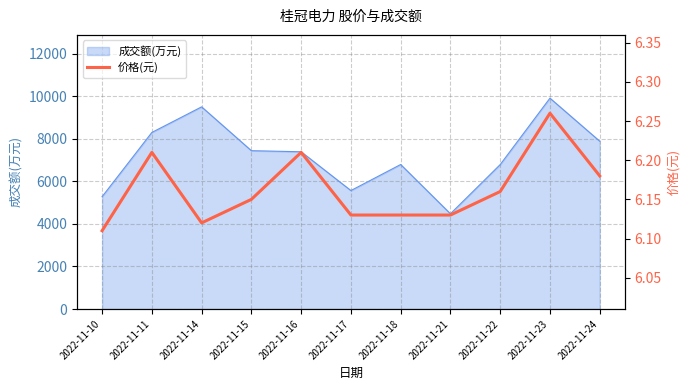

Rank the categories by value from lowest to highest.

2022-11-10, 2022-11-14, 2022-11-17, 2022-11-18, 2022-11-21, 2022-11-15, 2022-11-22, 2022-11-24, 2022-11-11, 2022-11-16, 2022-11-23